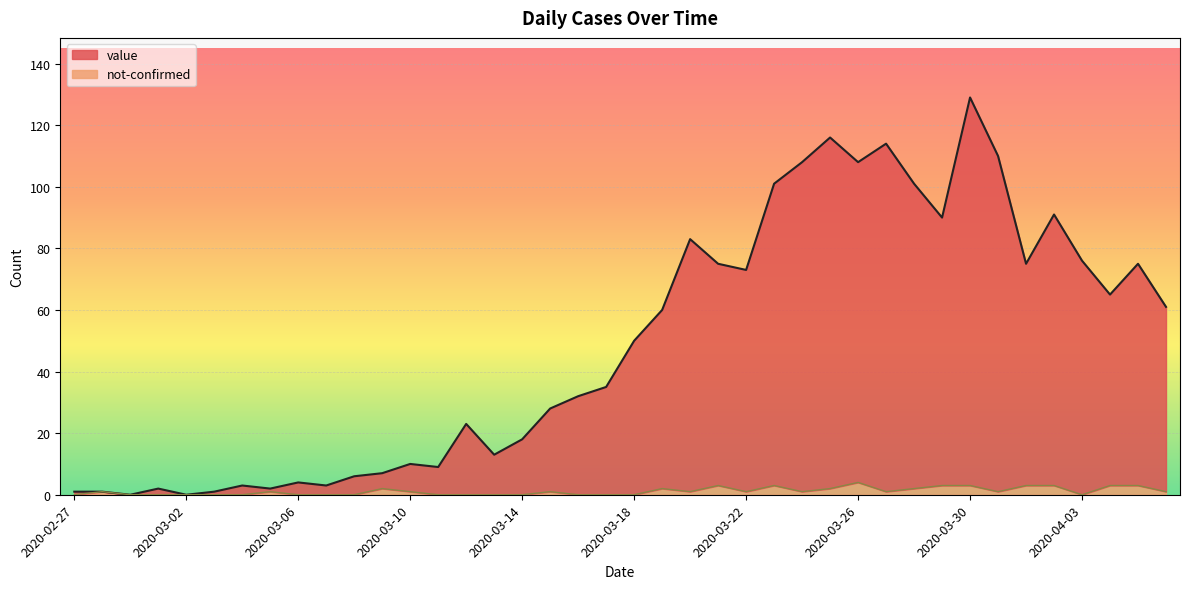

True or false: not-confirmed has more than 2 interior local peaks.

True